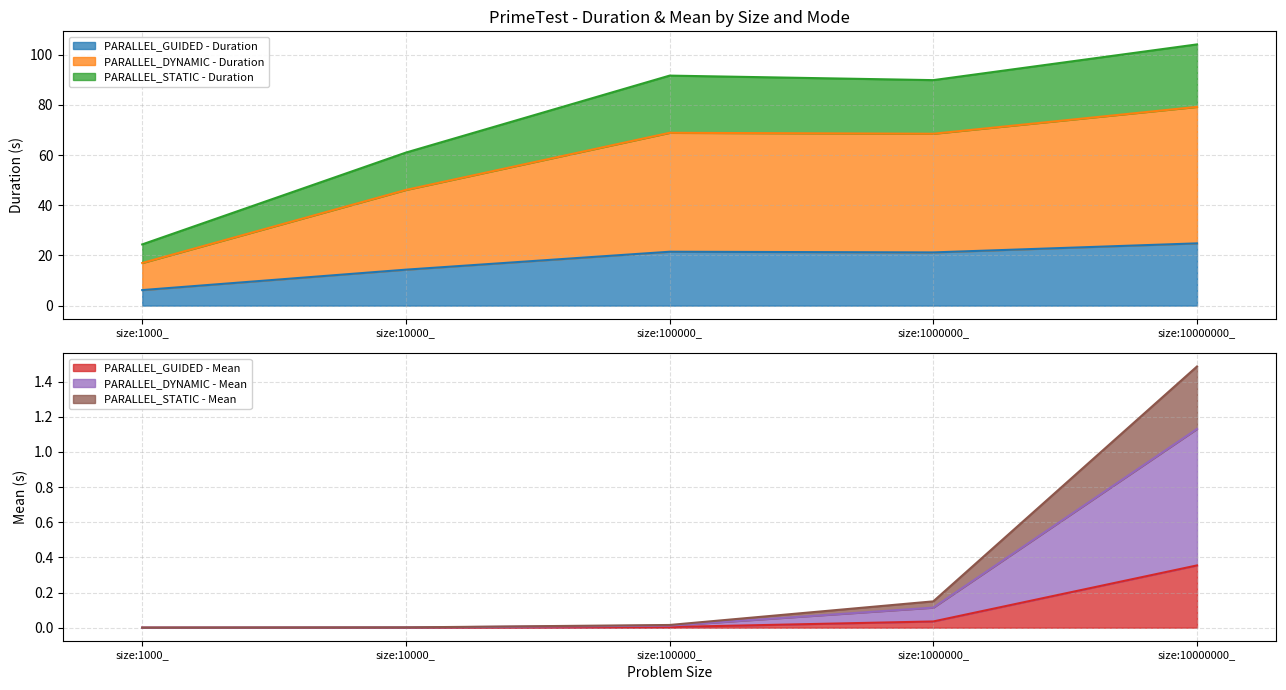

True or false: PARALLEL_GUIDED - Duration and PARALLEL_DYNAMIC - Duration intersect in this chart.

False